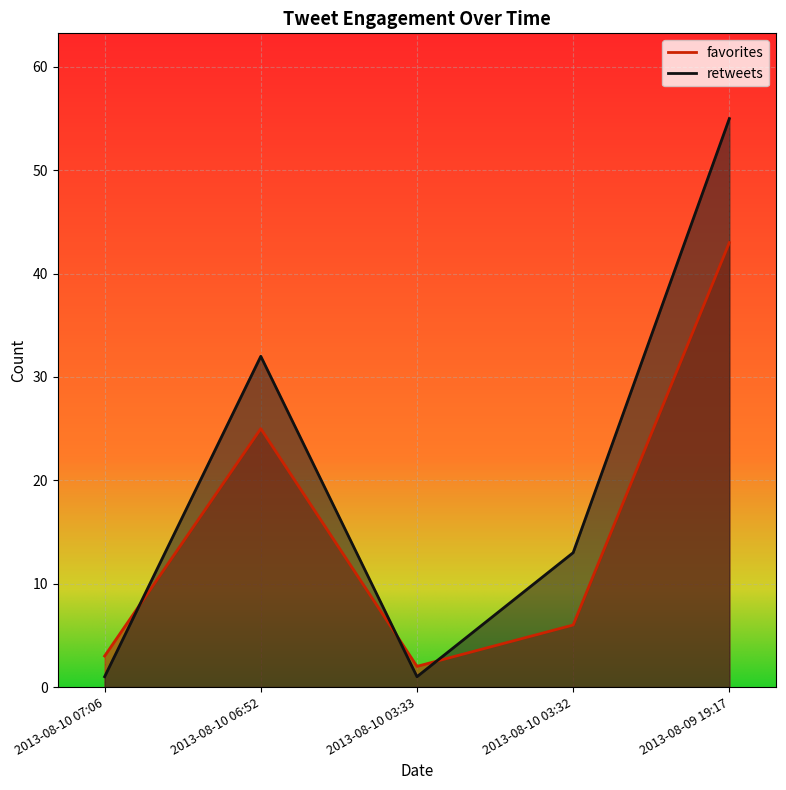

What is the difference between the maximum and second lowest values in the retweets series?

54